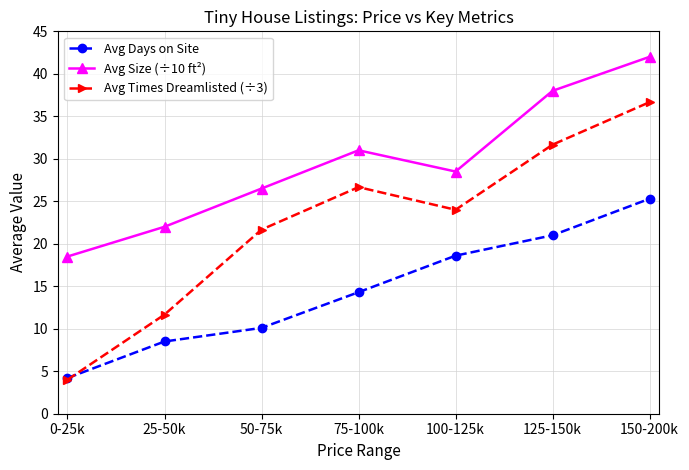

What is the sum of the Avg Days on Site values at 125-150k and 150-200k?

46.3